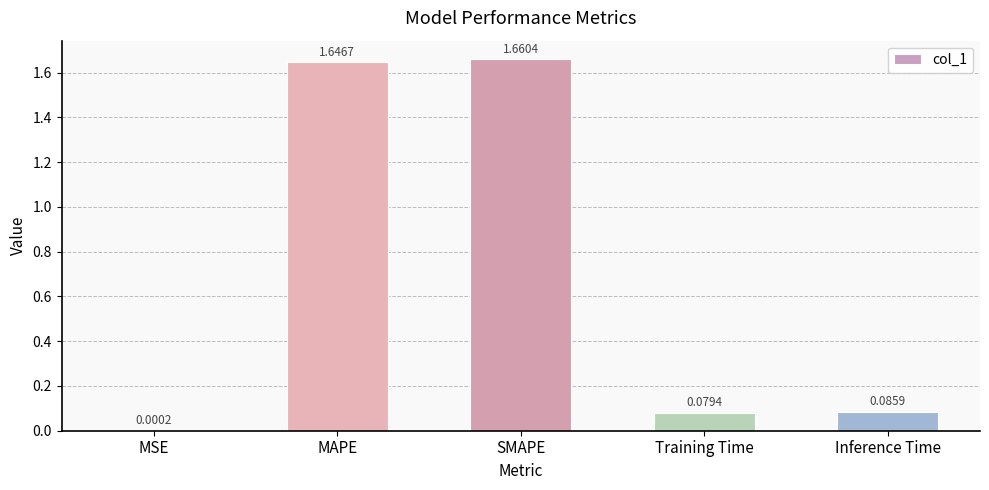

How many data points does each series have?

5